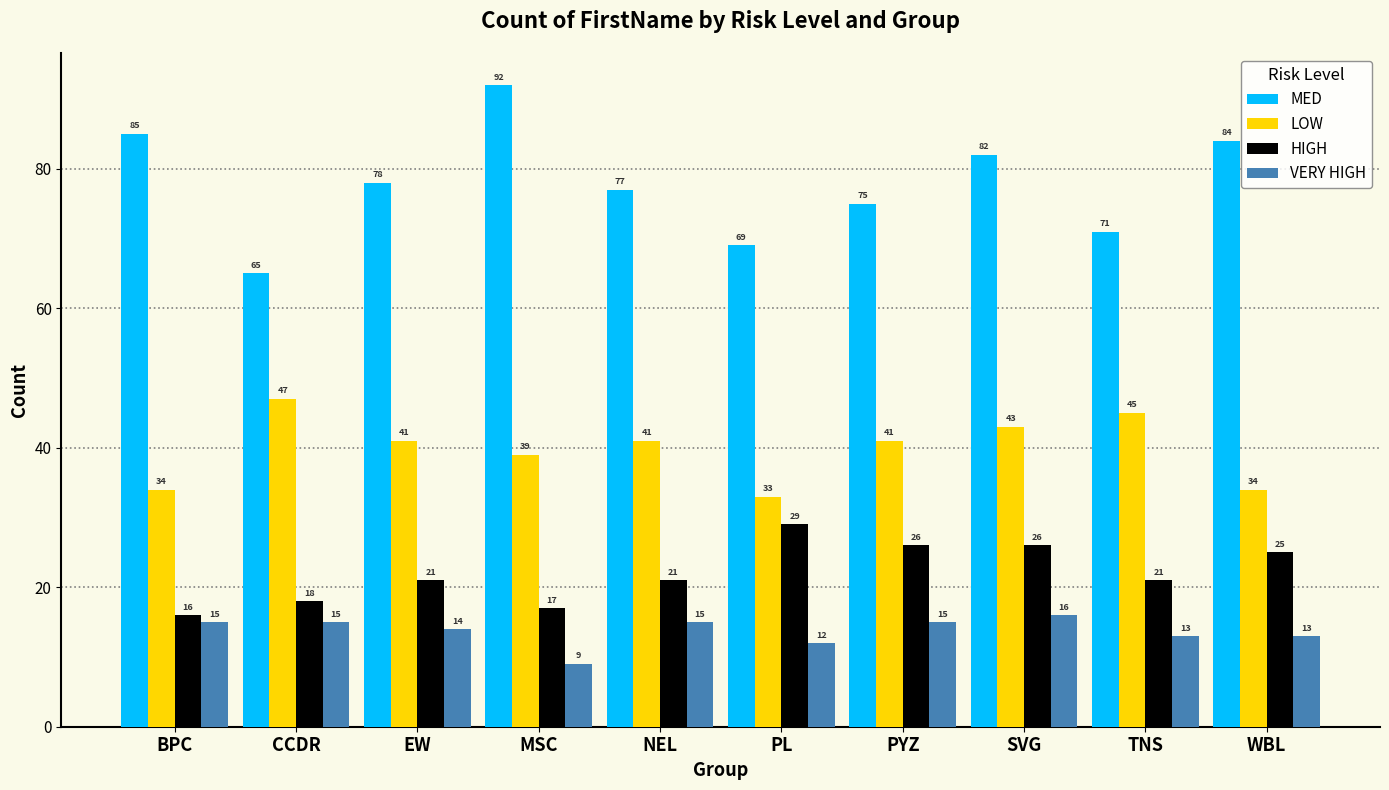

How many bars are there in total?

40